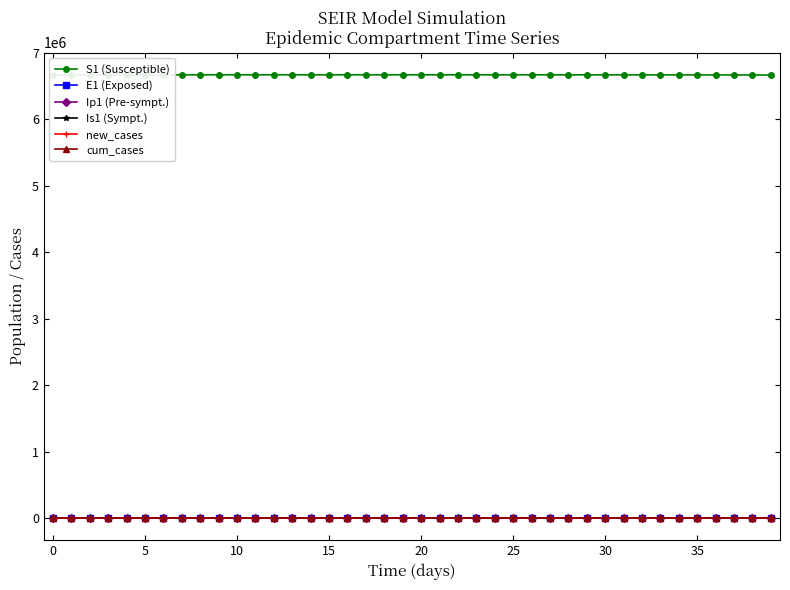

What is the total value across all series at 17?

6671110.8